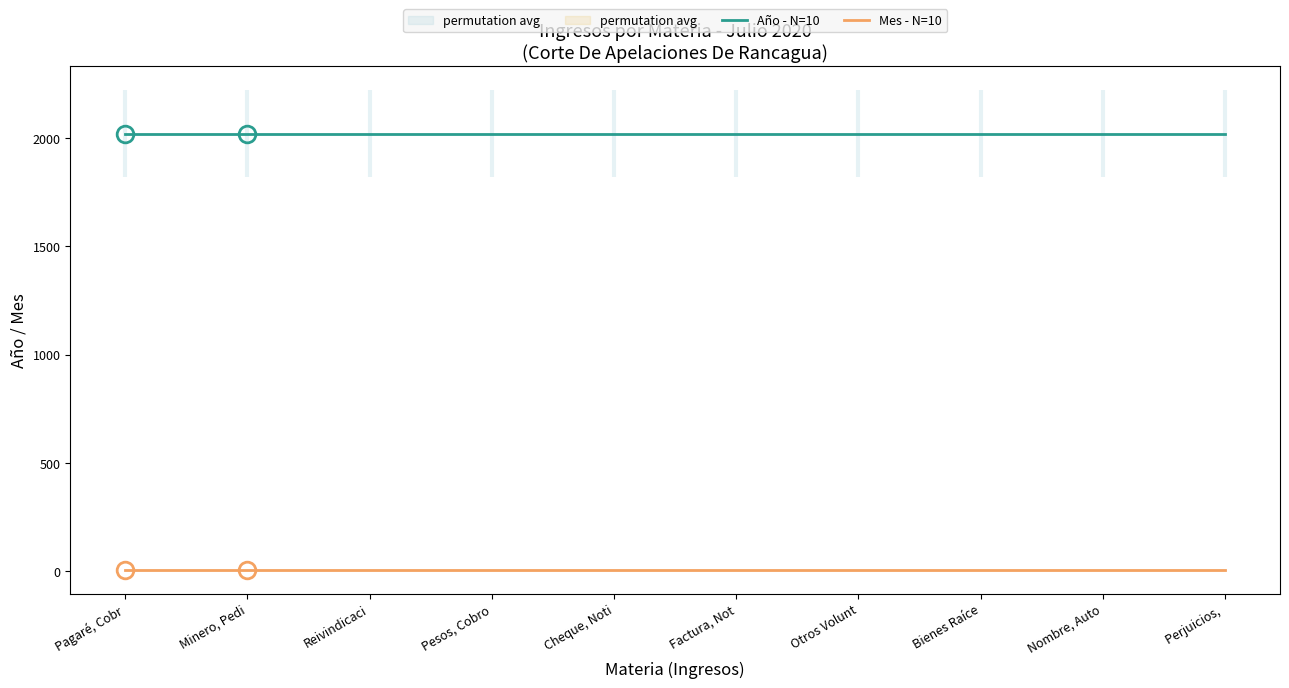

True or false: Año - N=10 has a value of 2020 at Pagaré, Cobr.

True